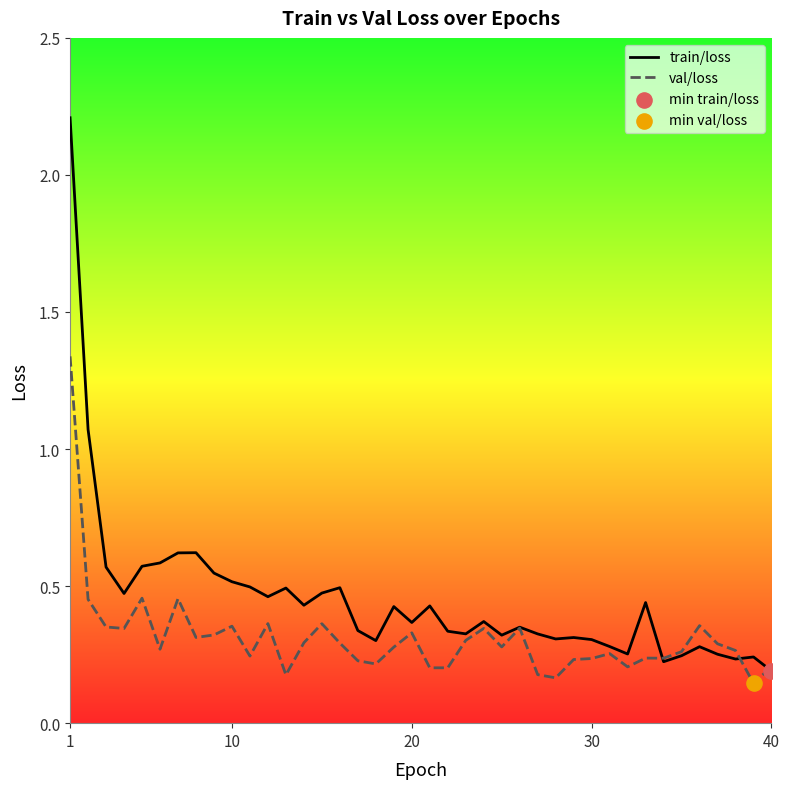

What is the total value across all series at 20?

0.7